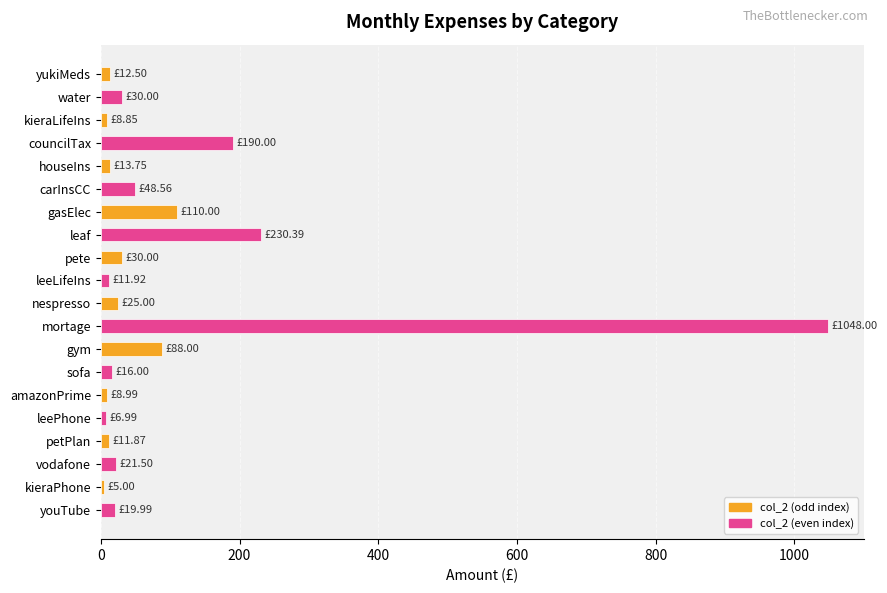

Approximately how many times larger is the value at gym compared to carInsCC?

1.8